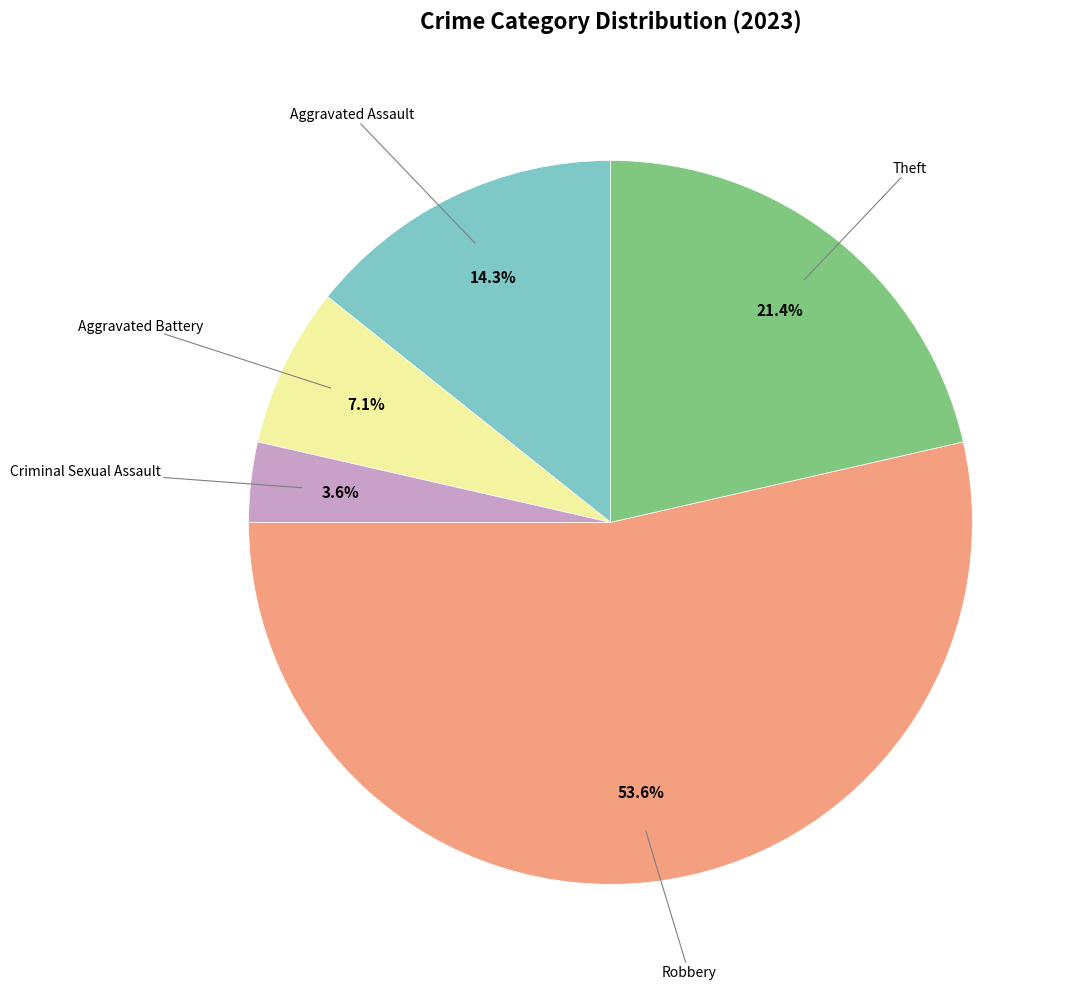

Is there a majority slice in this chart?

Yes